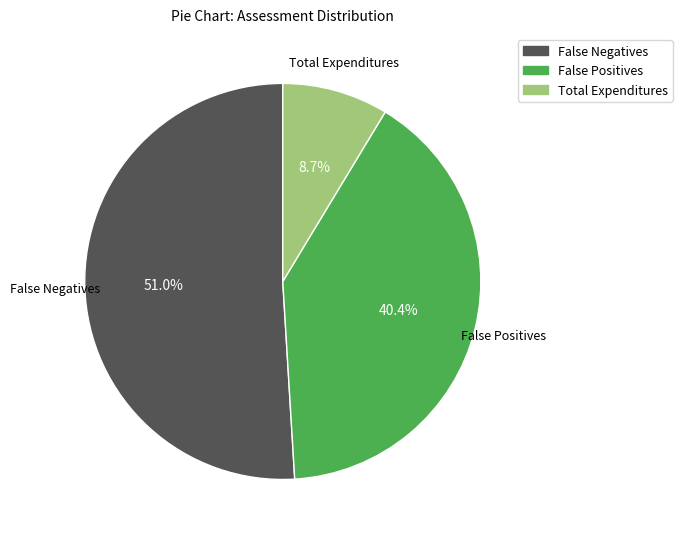

What is the largest slice in the pie chart?

False Negatives